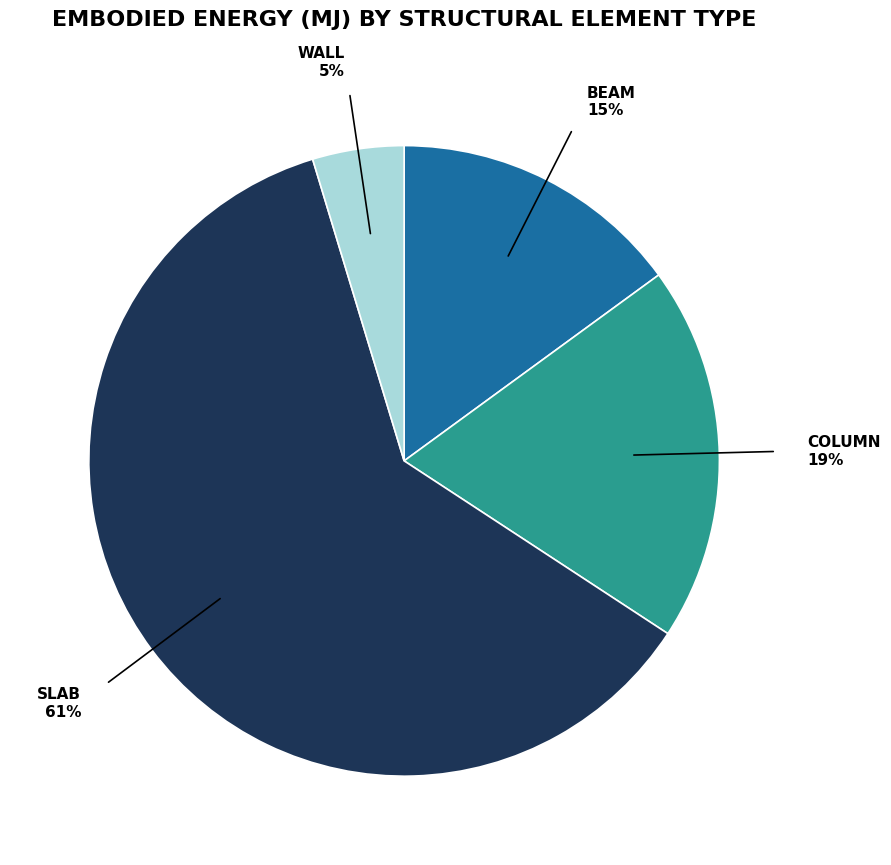

Is there any slice that represents more than half of the pie?

Yes